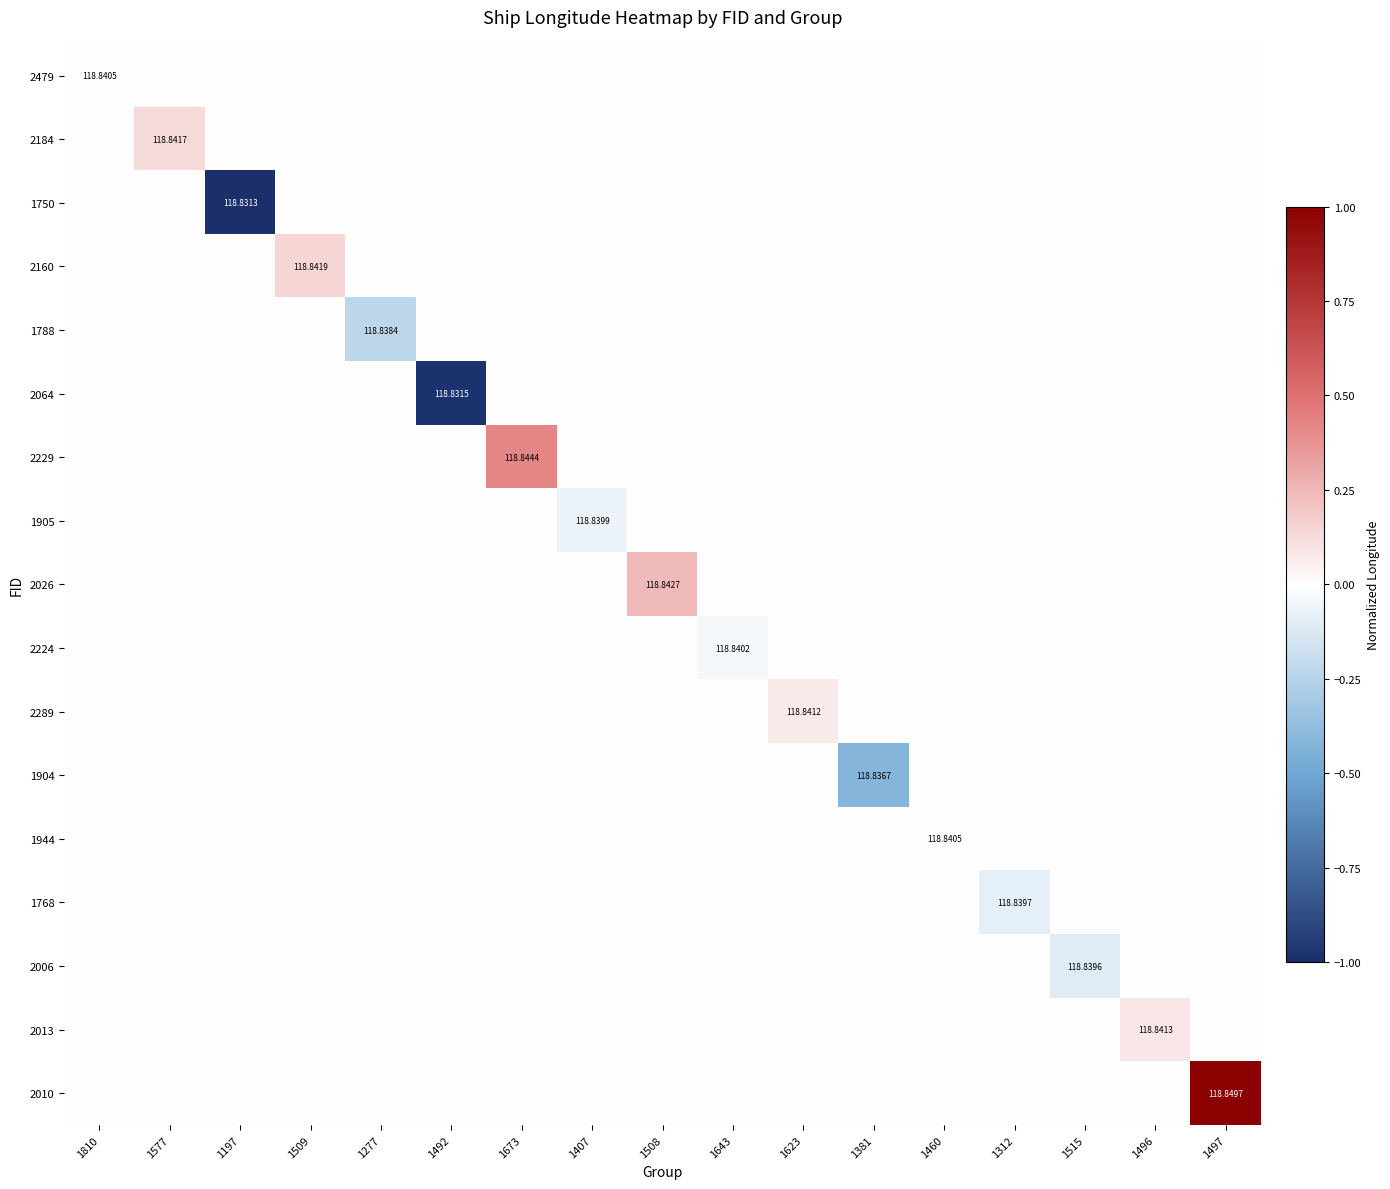

Rank the series by their maximum value, from highest to lowest.

2010, 2229, 2026, 2160, 2184, 2013, 2289, 1944, 2479, 1750, 1788, 2064, 1905, 2224, 1904, 1768, 2006